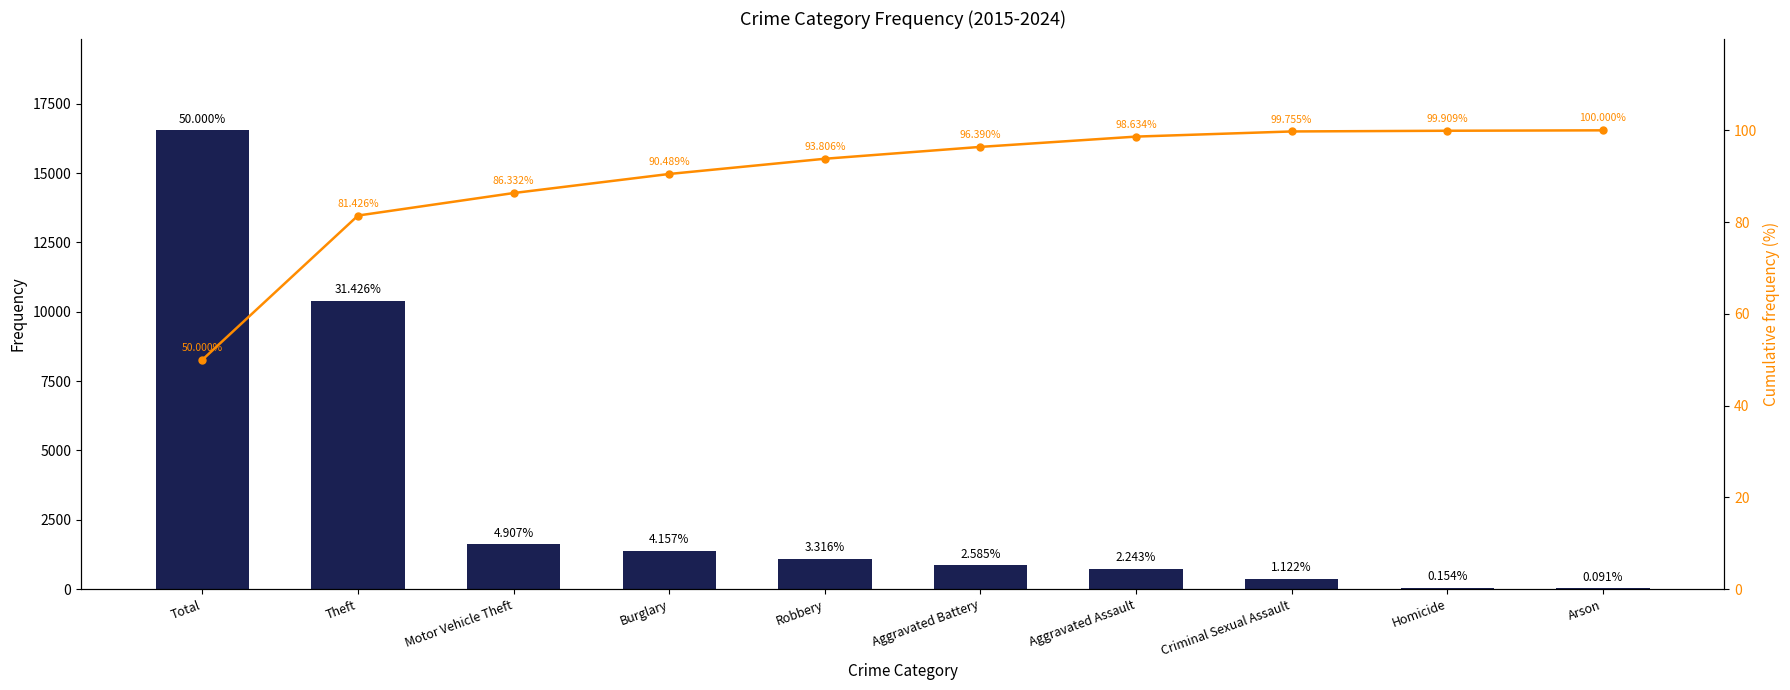

Reading right to left, what are all the values shown in this chart?

Frequency: 30.0	51.0	371.0	742.0	855.0	1097.0	1375.0	1623.0	10395.0	16539.0
Cumulative %: 100.0	99.9	99.8	98.6	96.4	93.8	90.5	86.3	81.4	50.0